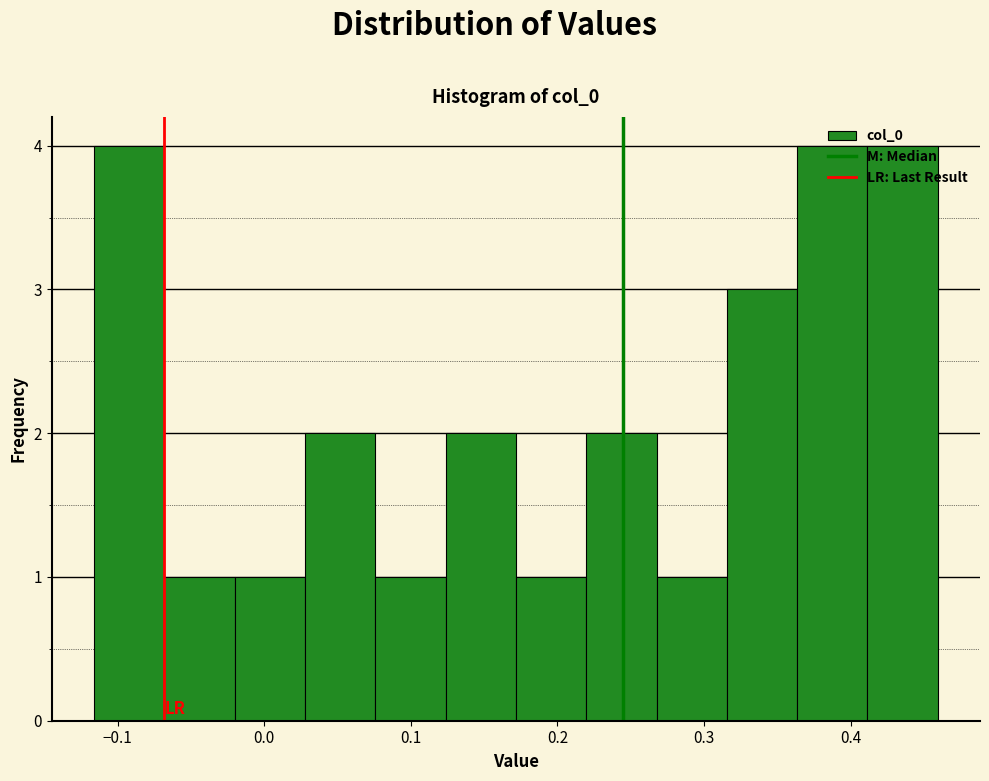

Reading left to right, list every bar in this chart as the range it spans on the x-axis followed by its height. Neither the bar edges nor the heights are printed on the chart, so give them approximately, as read against the axes.

-0.12 to -0.07: 4
-0.07 to -0.02: 1
-0.02 to 0.03: 1
0.03 to 0.08: 2
0.08 to 0.12: 1
0.12 to 0.17: 2
0.17 to 0.22: 1
0.22 to 0.27: 2
0.27 to 0.32: 1
0.32 to 0.36: 3
0.36 to 0.41: 4
0.41 to 0.46: 4